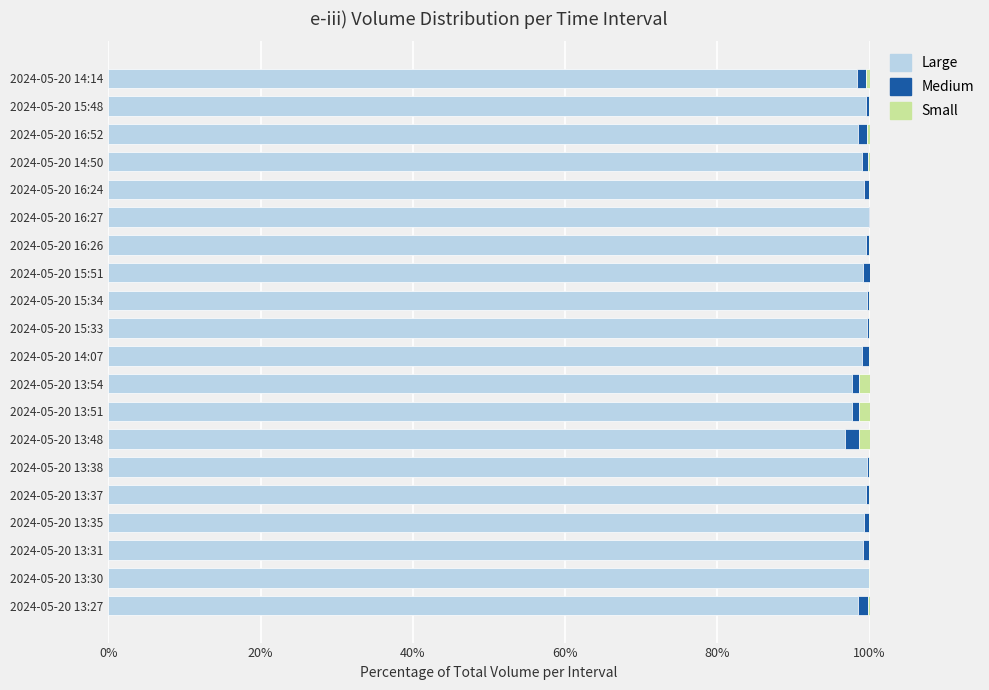

The value of Large at 2024-05-20 13:51 is 60.3. True or false?

False